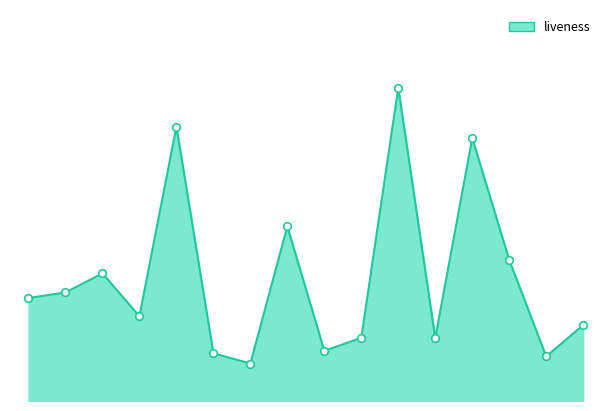

Is this an area chart (filled region under the line)?

Yes